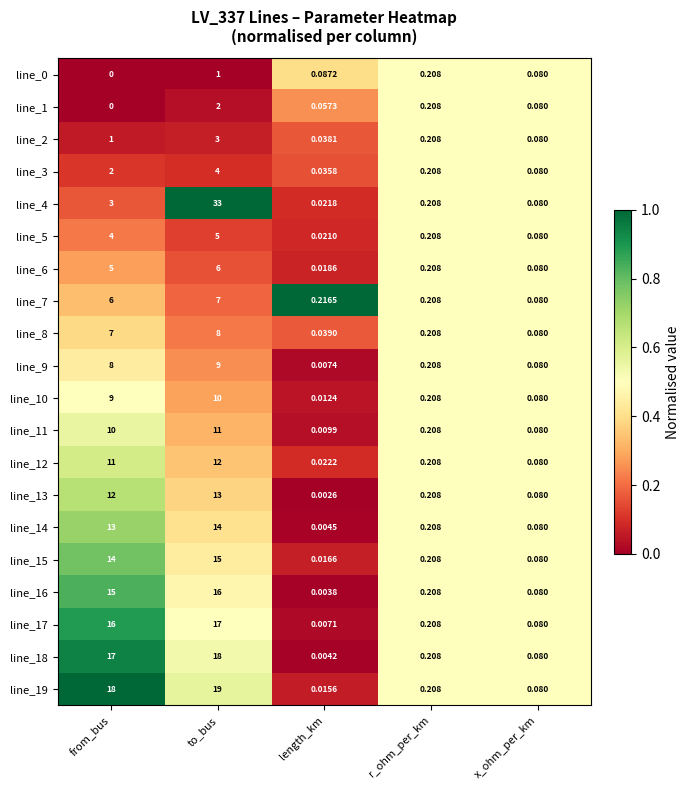

Which label corresponds to the smallest value in the chart?

from_bus